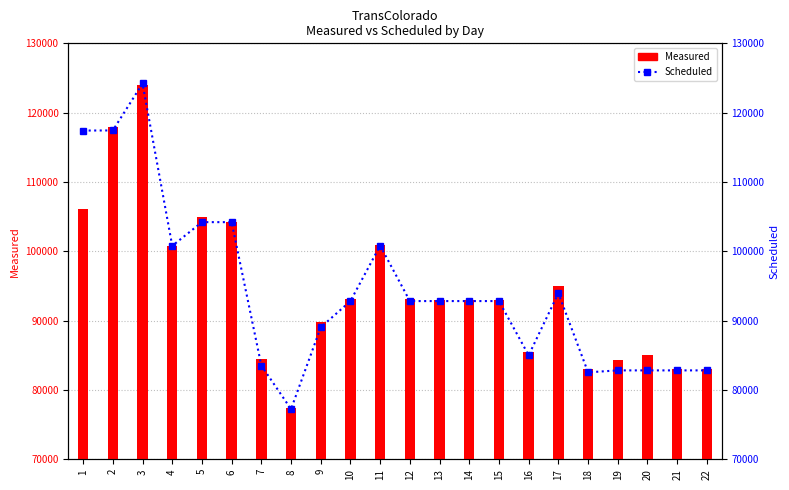

What value does the Scheduled series have at 9, to the nearest 10?

89030